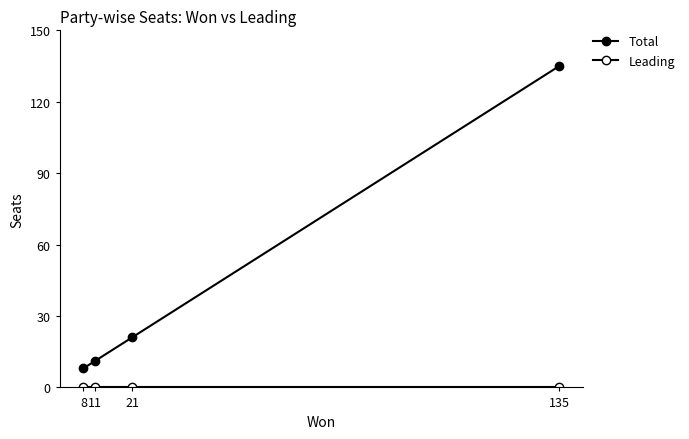

How many lines are shown in the chart?

2